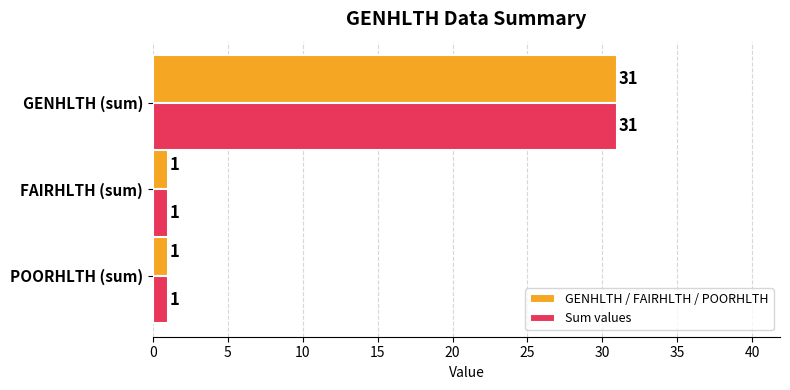

What is the sum of all GENHLTH / FAIRHLTH / POORHLTH values?

33